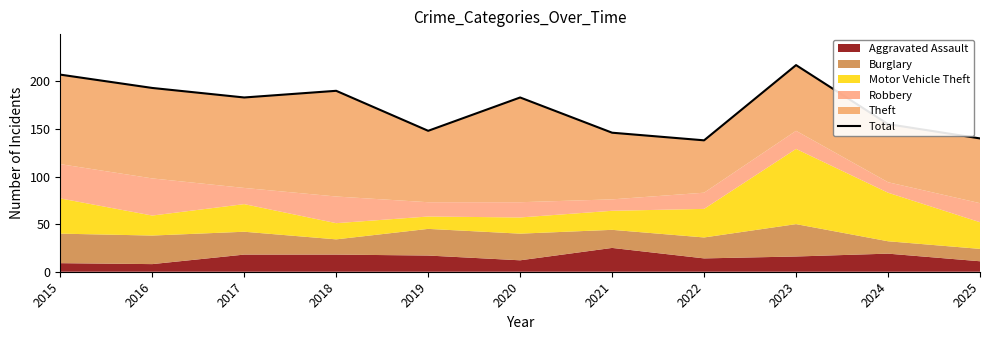

How many interior local valleys (lower than both neighbors) does the data have?

3